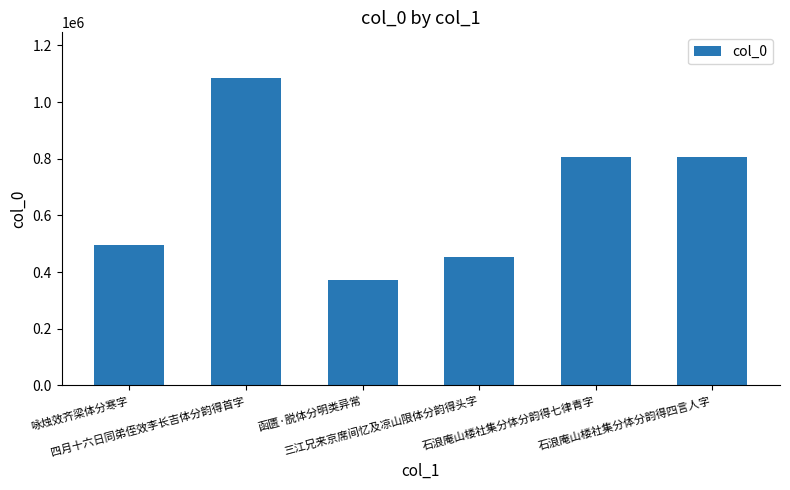

Are the bars horizontal?

No